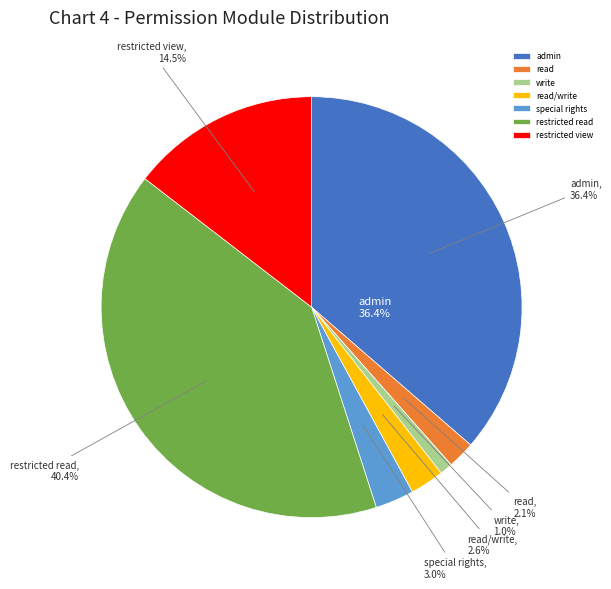

To the nearest percent, what is the difference between the admin and restricted read slice percentages?

4%